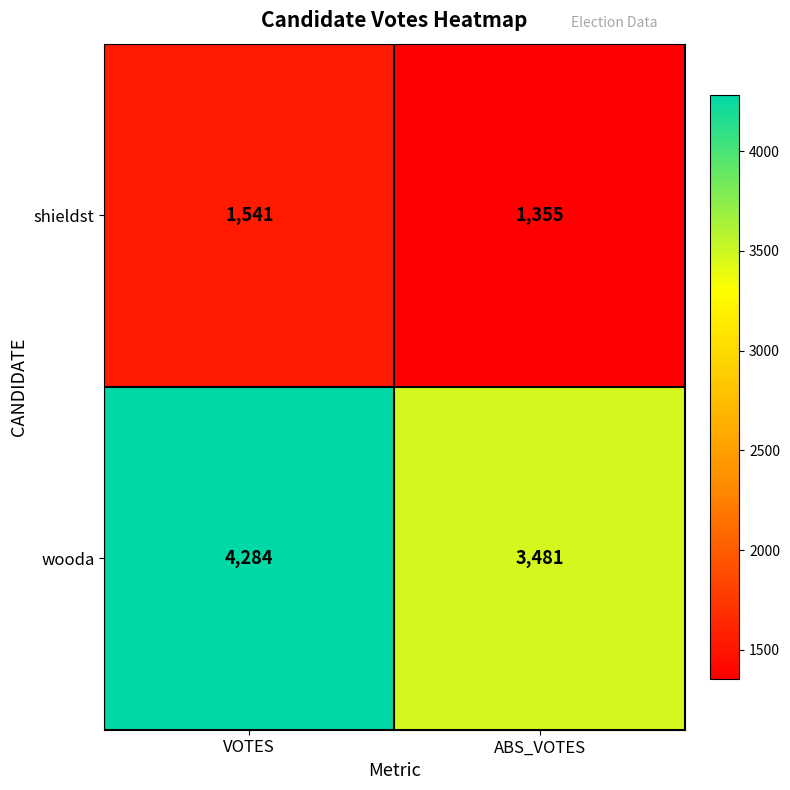

List the series in order of their peak value, lowest first.

shieldst, wooda